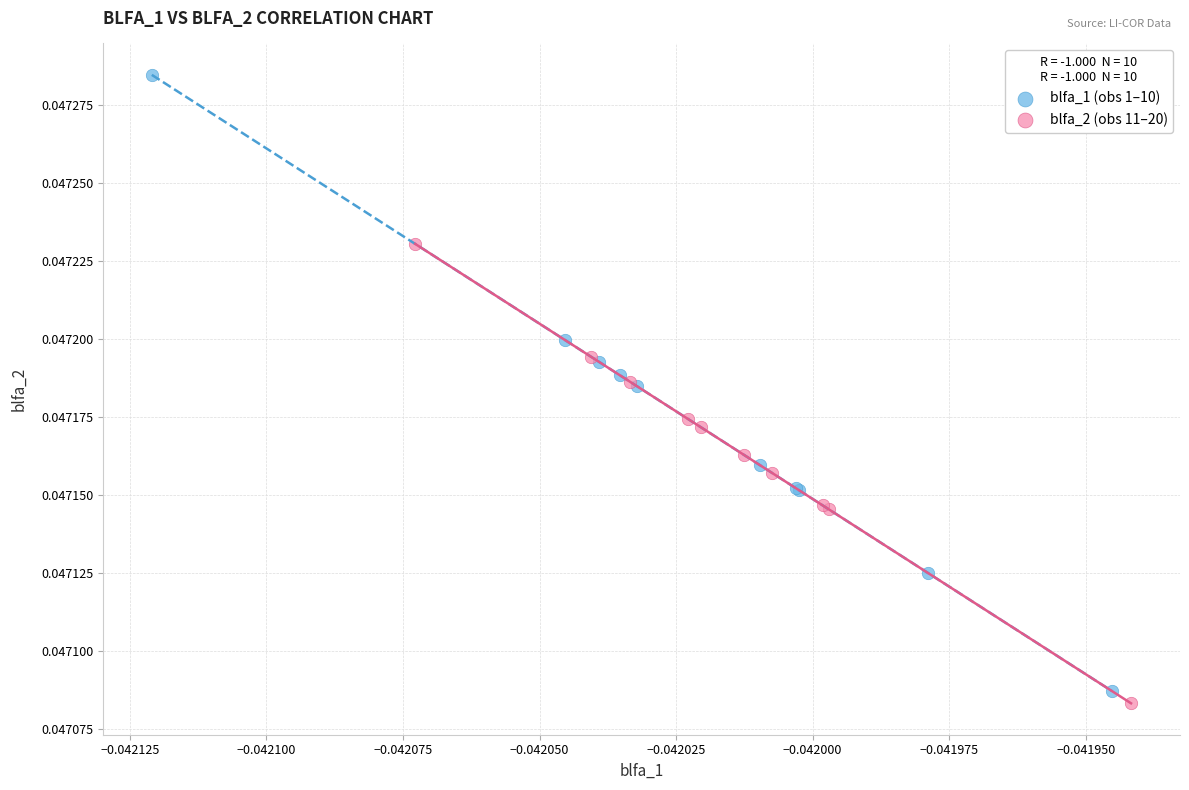

Which series reaches the maximum Y coordinate?

blfa_1 (obs 1–10)